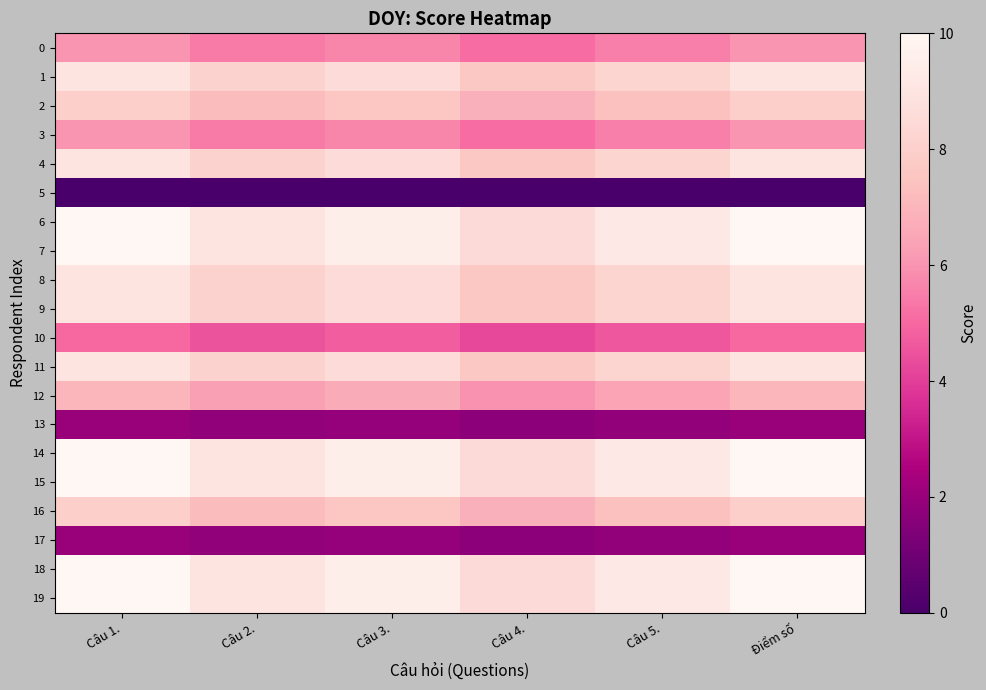

List the series in order of their peak value, highest first.

6, 7, 14, 15, 18, 19, 1, 4, 8, 9, 11, 2, 16, 12, 0, 3, 10, 13, 17, 5